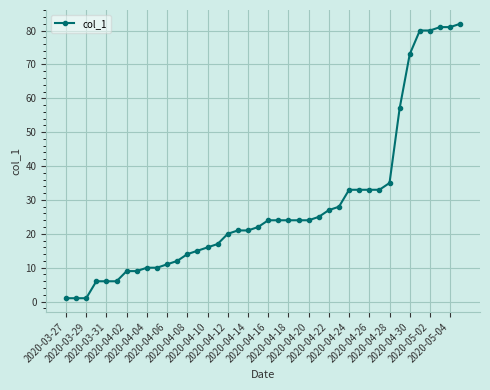

What is the average value?

28